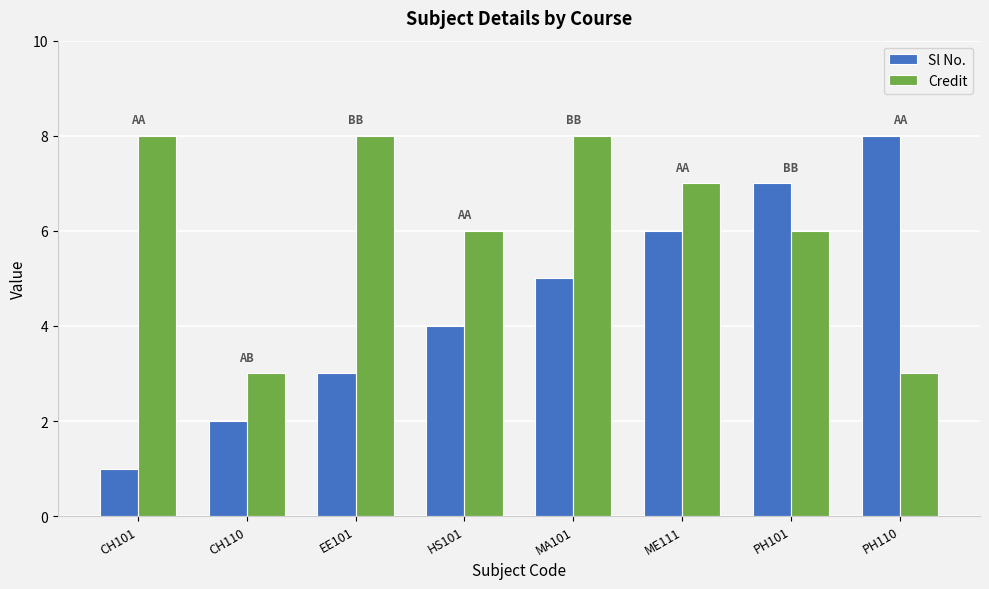

What is the average value of the Credit series?

6